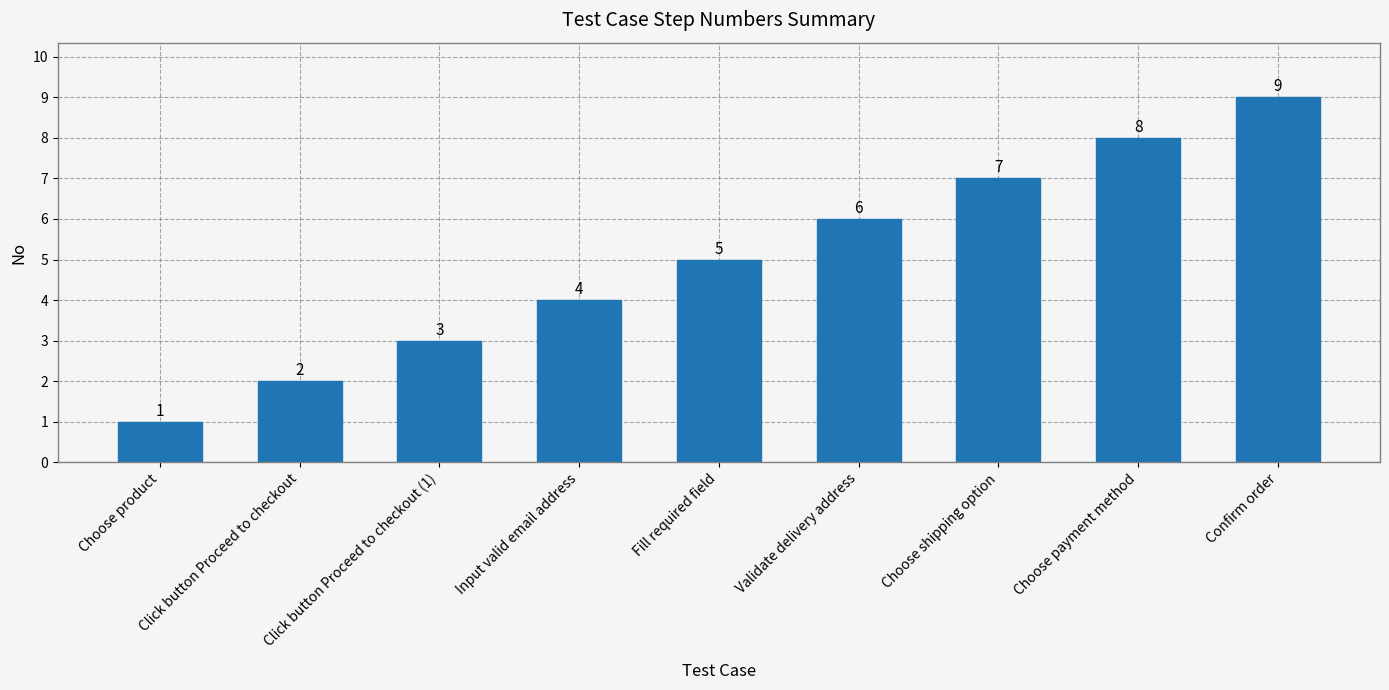

Approximately how many times larger is the value at Input valid email address compared to Fill required field?

0.8